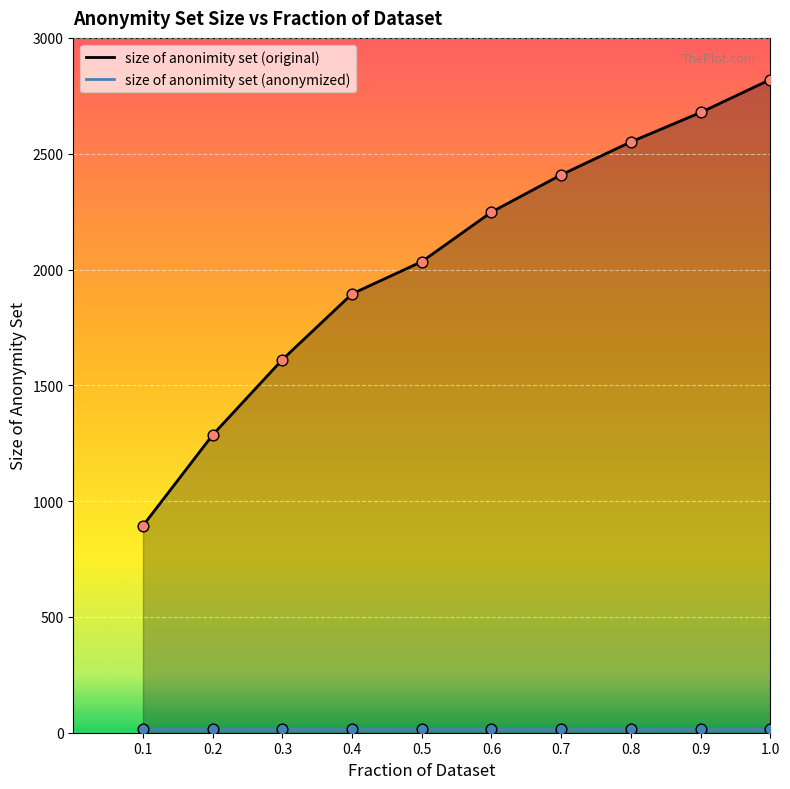

Which series reaches the maximum Y coordinate?

size of anonimity set (original)